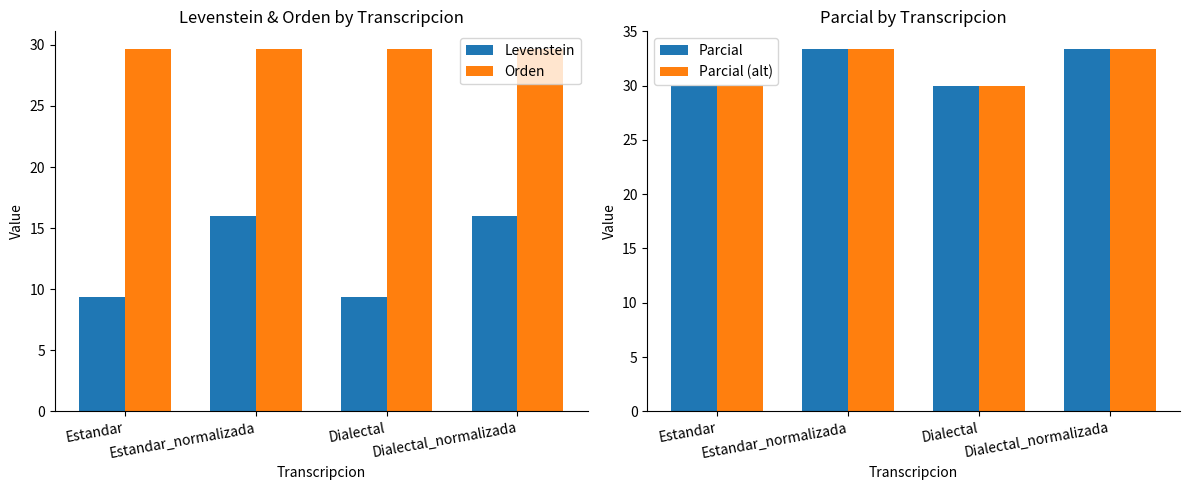

List the series in order of their peak value, lowest first.

Levenstein, Orden, Parcial, Parcial (alt)